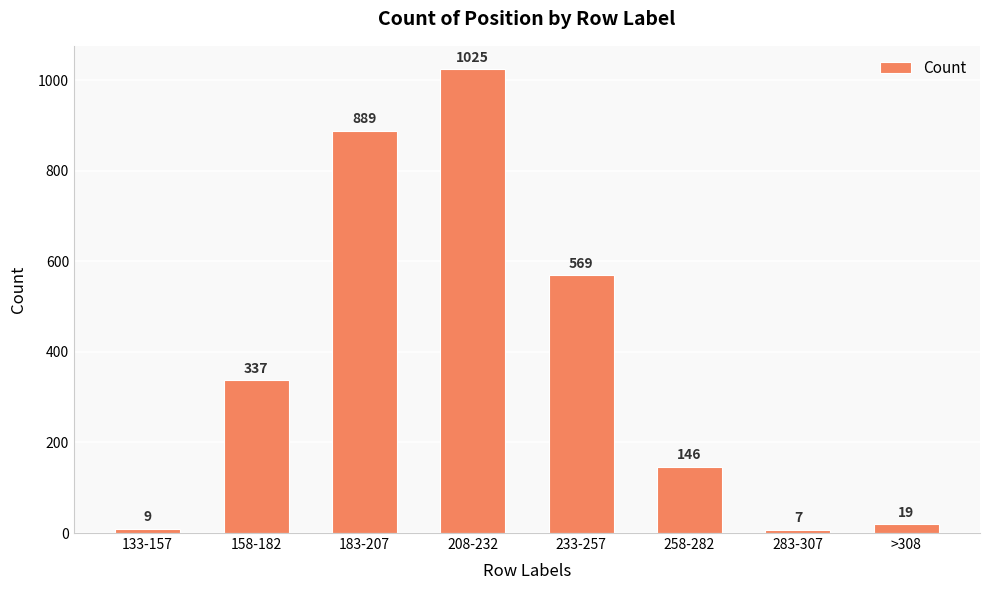

How many data points does each series have?

8